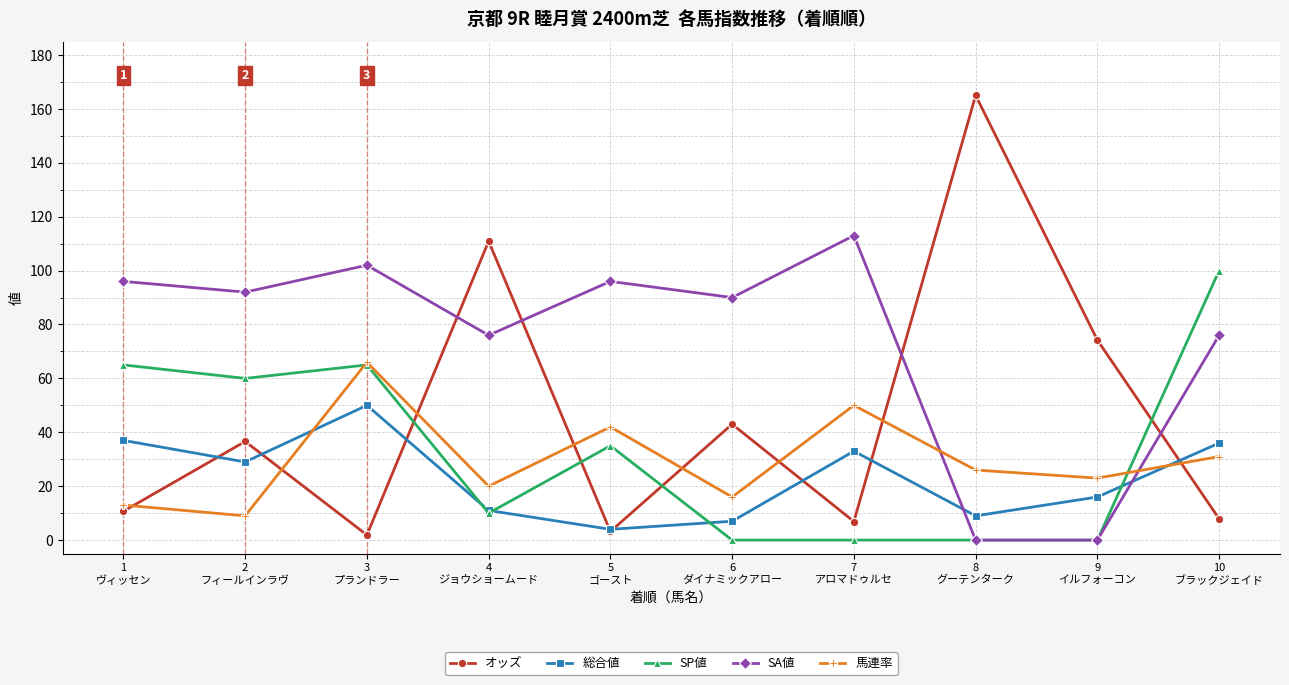

What are all the series names shown in the legend?

オッズ, 総合値, SP値, SA値, 馬連率